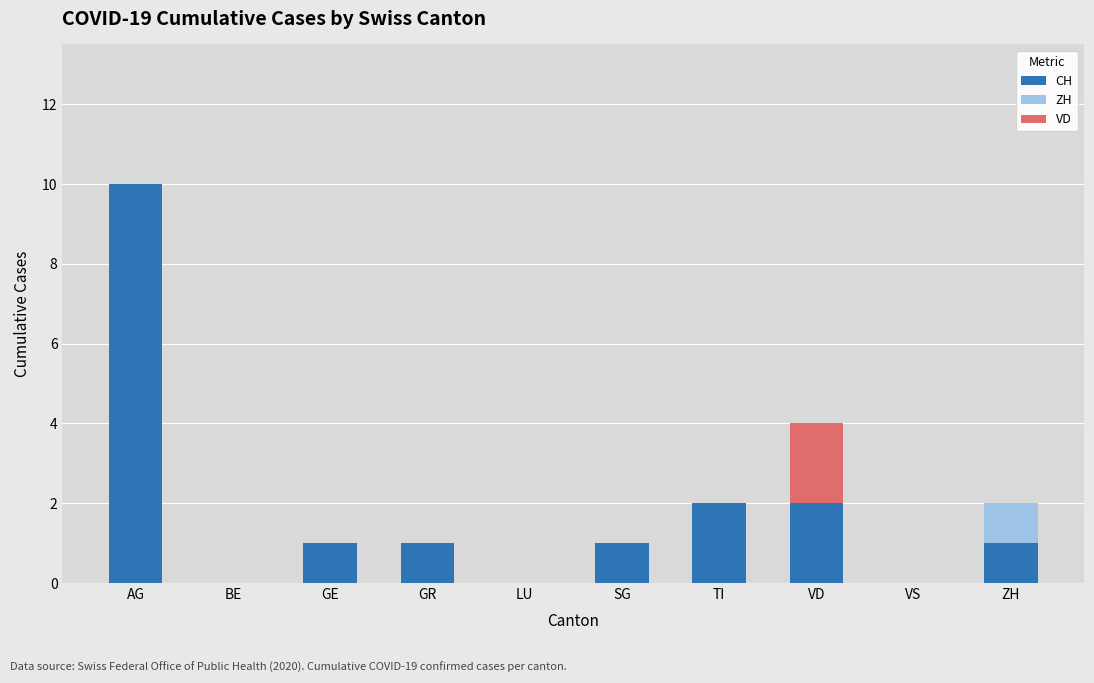

At which category is the sum across all series the highest?

AG